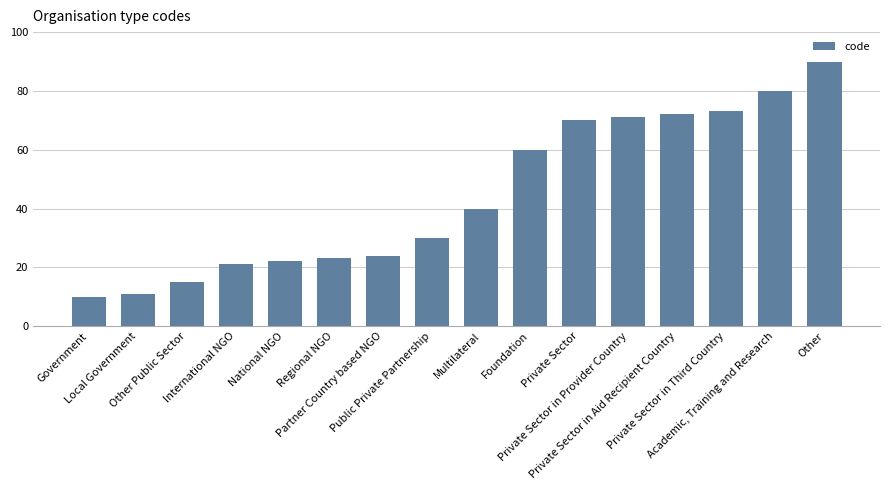

Which category has the lowest value across all series?

Government